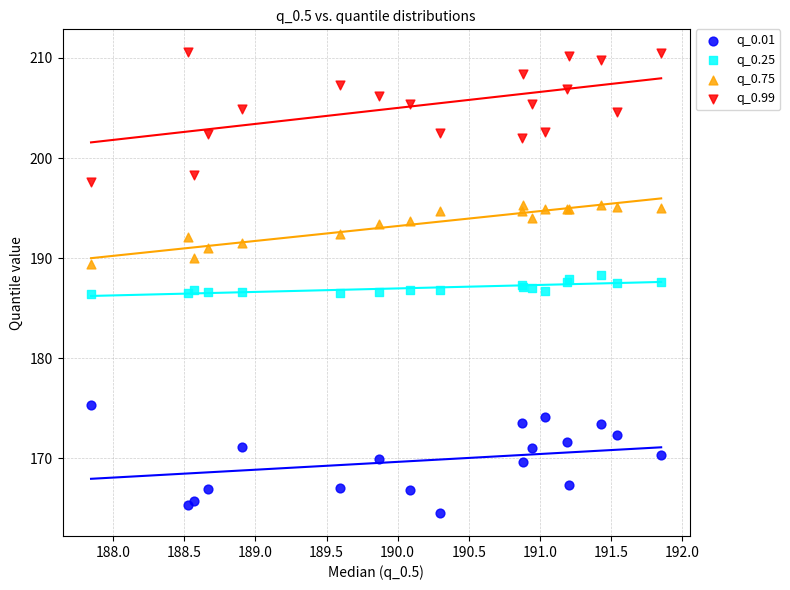

Which series contains the highest Y value?

q_0.99